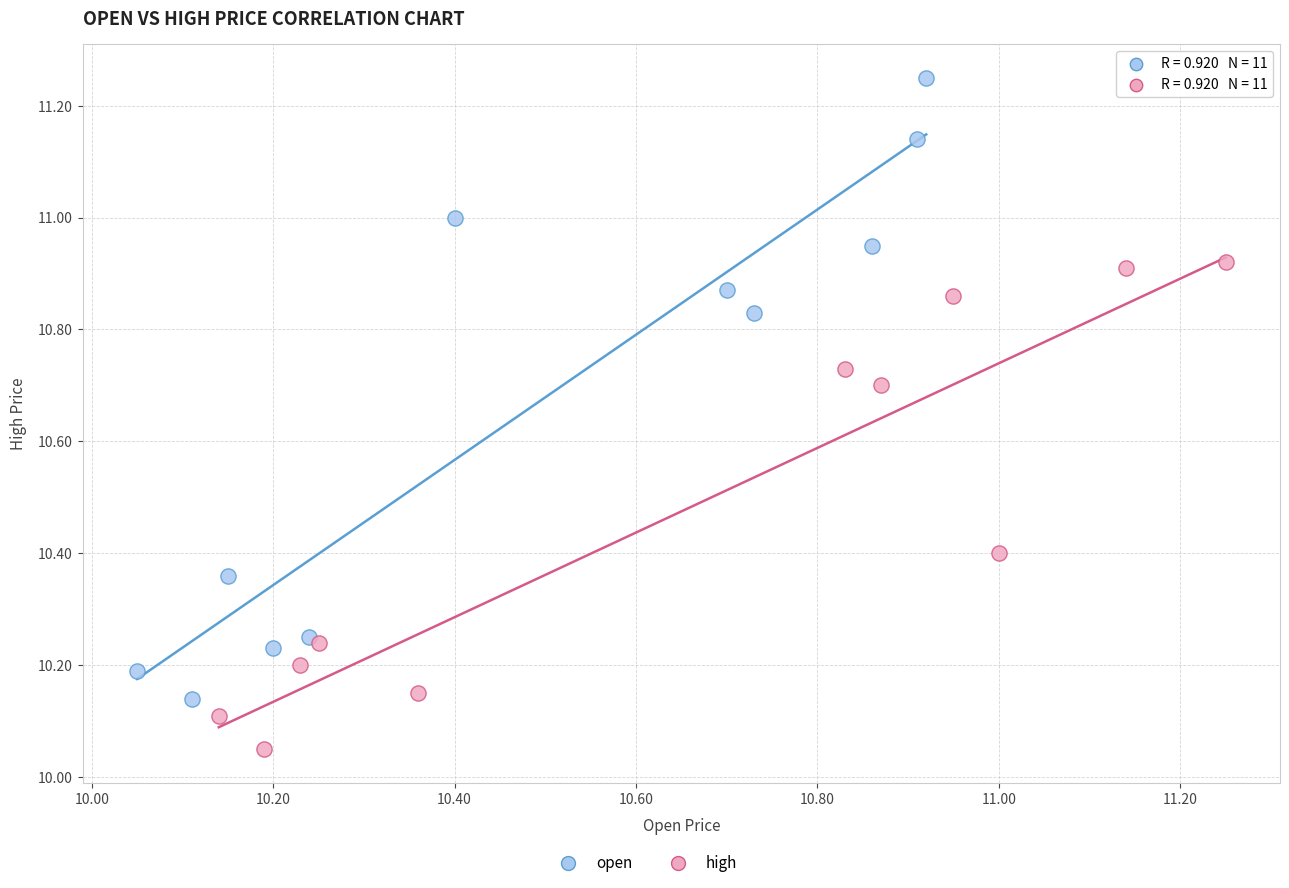

Which series has the widest spread of Y values?

open